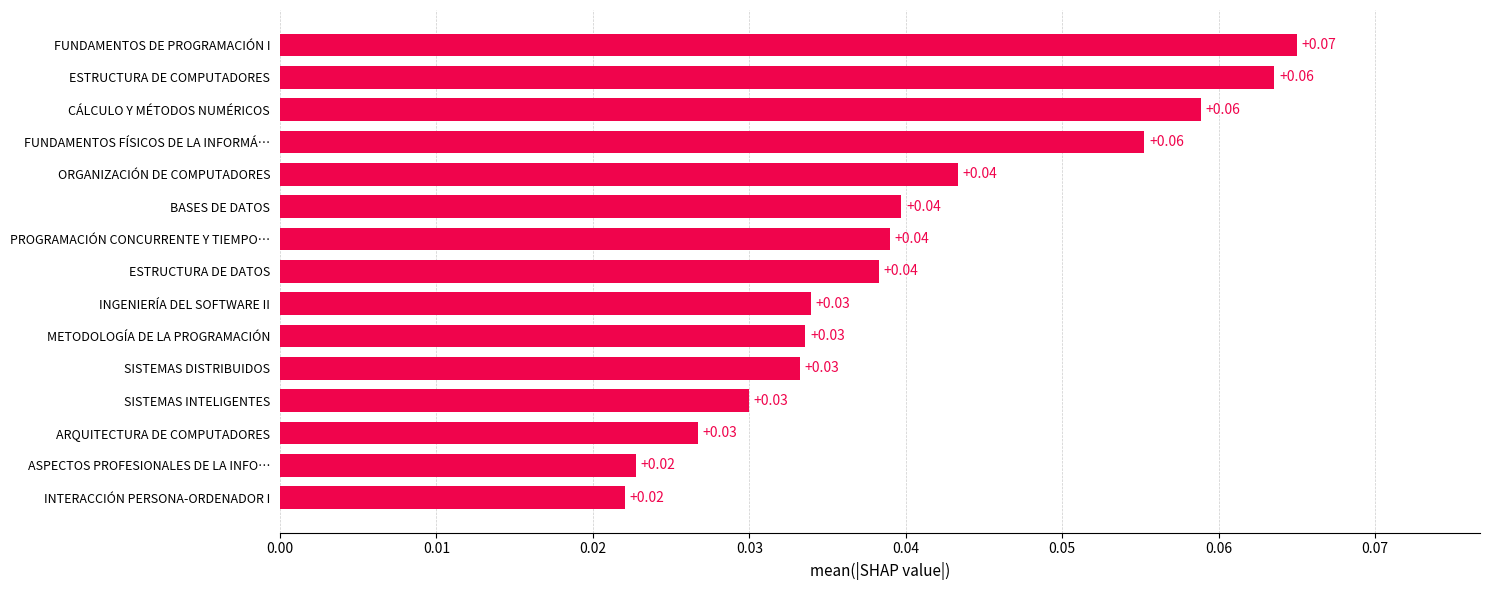

What is the sum of all values?

0.6